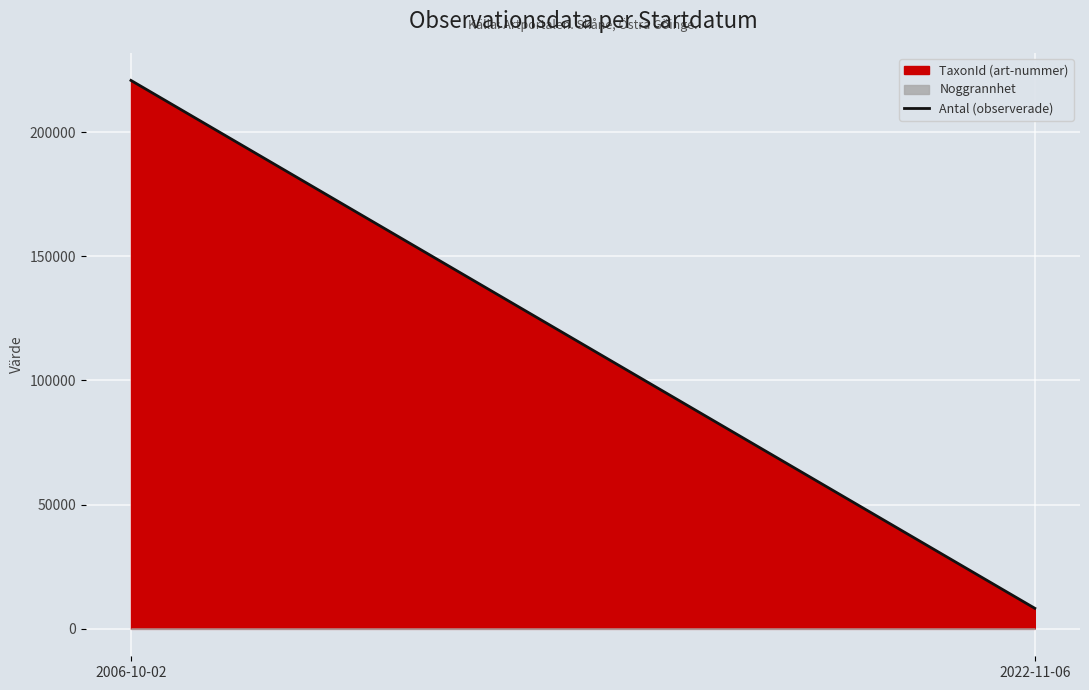

Is it true that the value at 2006-10-02 is 220811?

True